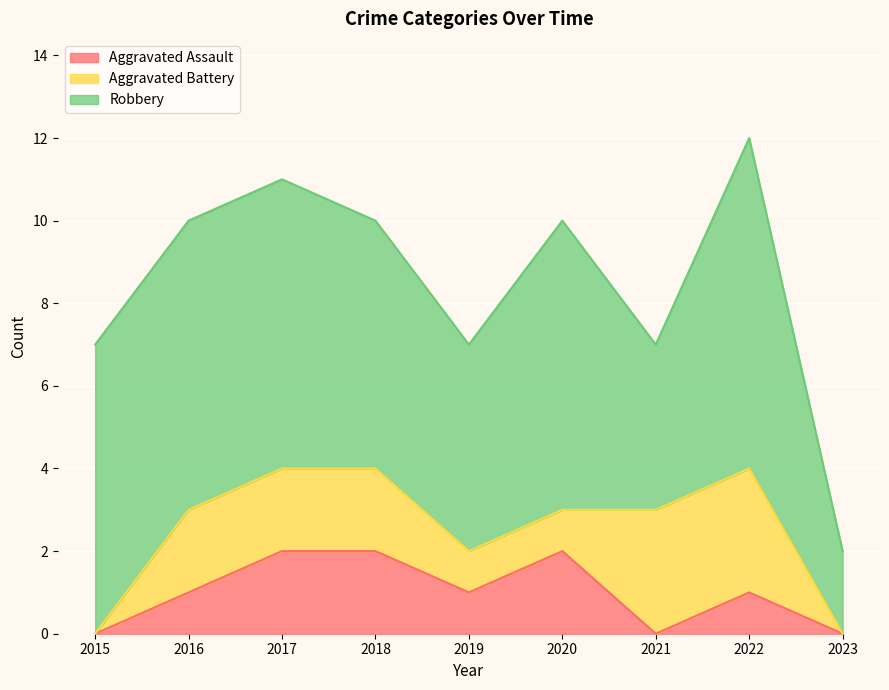

Is it true that Aggravated Battery equals 1 at 2019?

True